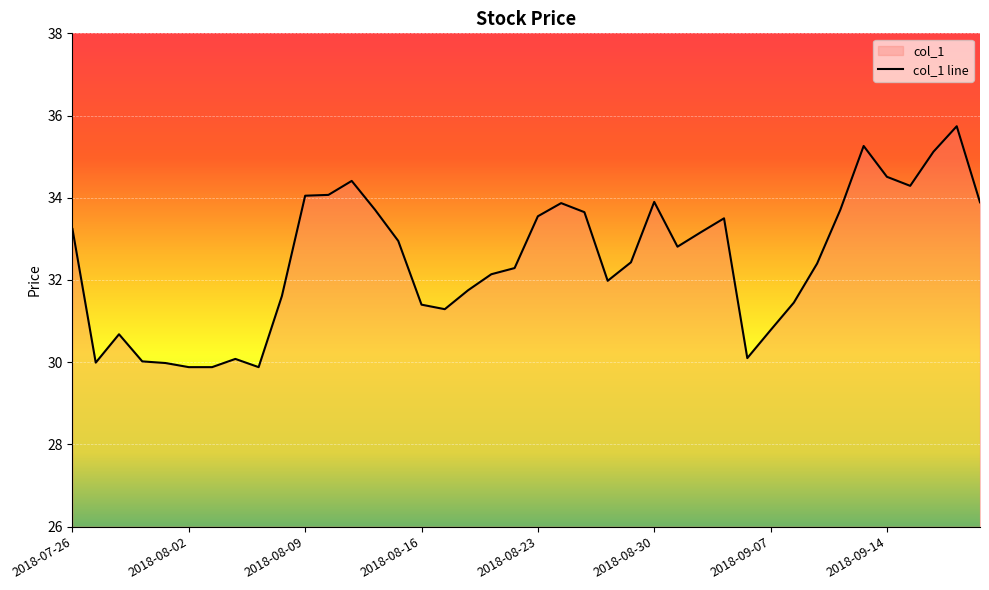

Is it true that the value at 14 is 33.0?

True